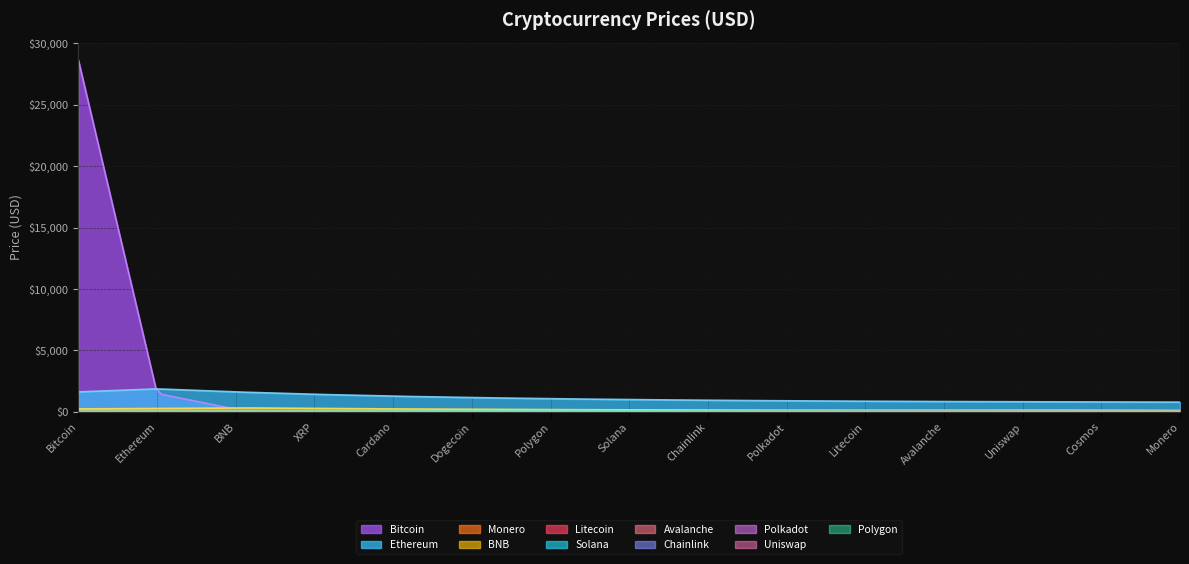

What is the sum of the values at Solana and Monero?

174.8